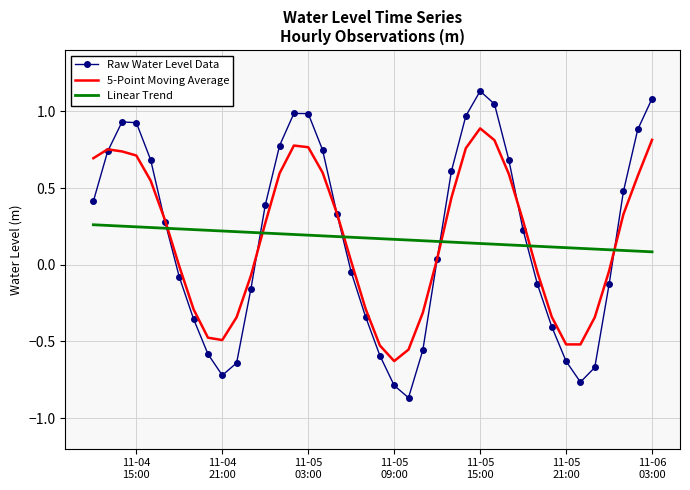

Rank the series by their maximum value, from highest to lowest.

Raw Water Level Data, 5-Point Moving Average, Linear Trend